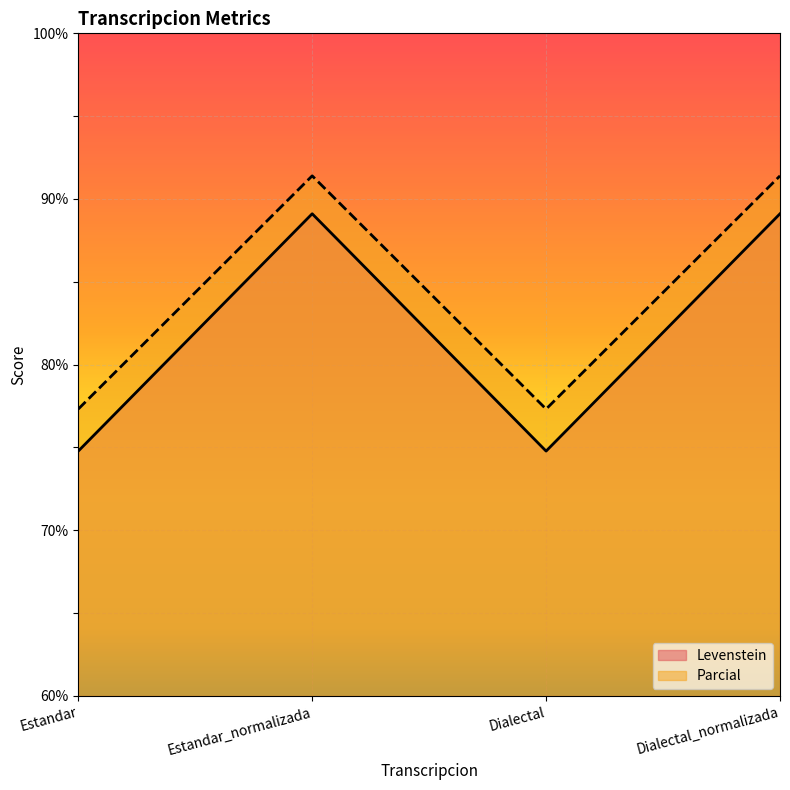

What is the spread (max minus min) of values at Dialectal?

2.5